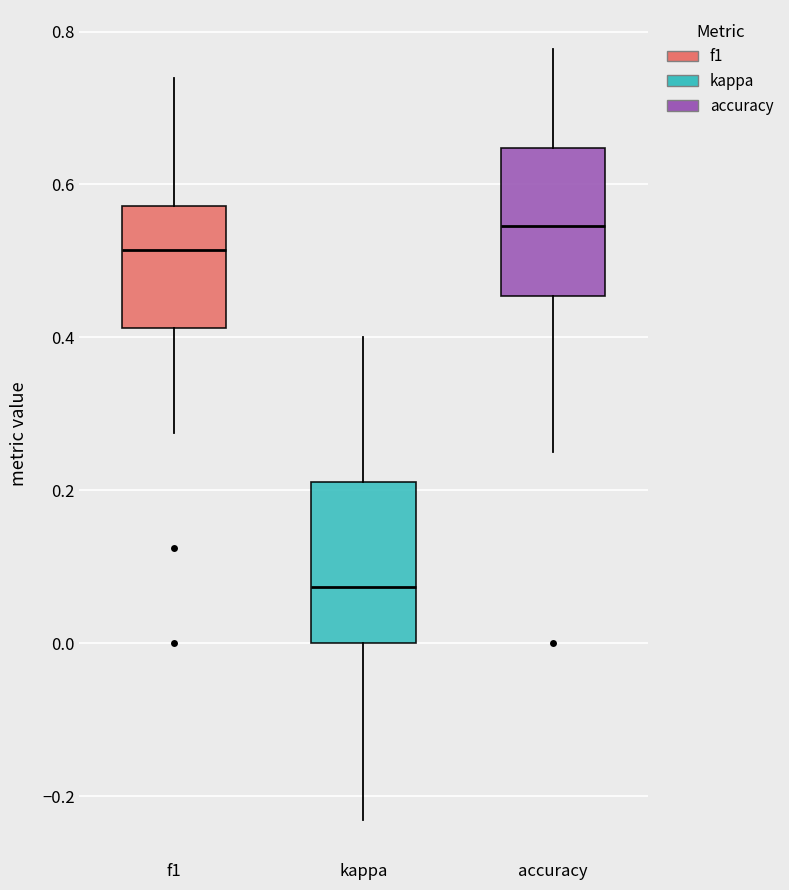

Reading left to right, transcribe this box plot: for each box, give where its median line is, the range the box spans, and where its two whiskers end, as read against the y-axis. The values are not printed on the chart, so give them approximately, as read against the axis.

f1: median 0.52, box 0.42 to 0.58, whiskers 0.28 to 0.74
kappa: median 0.08, box 0.00 to 0.22, whiskers -0.24 to 0.40
accuracy: median 0.54, box 0.46 to 0.64, whiskers 0.26 to 0.78